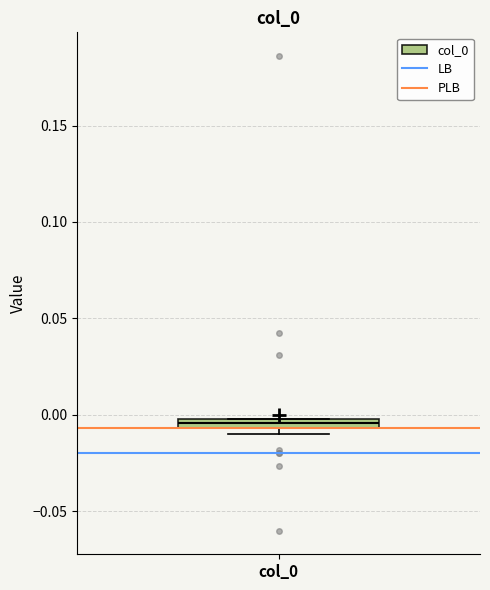

Where is the upper edge of the box for col_0 on the y-axis? The values are not printed on the chart, so give them approximately, as read against the axis.

0.000